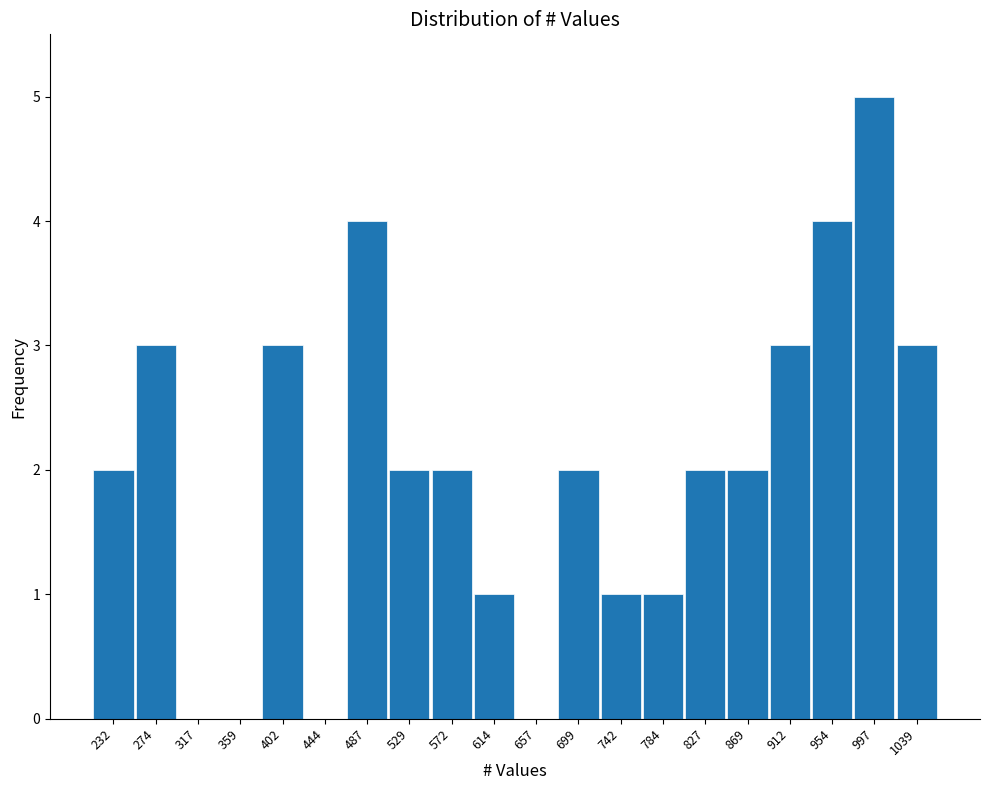

Reading left to right, list all the values displayed in this chart.

232=2	274=3	317=0	359=0	402=3	444=0	487=4	529=2	572=2	614=1	657=0	699=2	742=1	784=1	827=2	869=2	912=3	954=4	997=5	1039=3